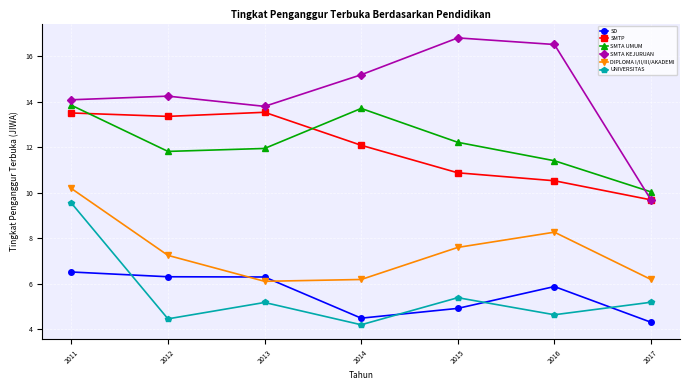

What is the average value of the SMTP series?

11.9